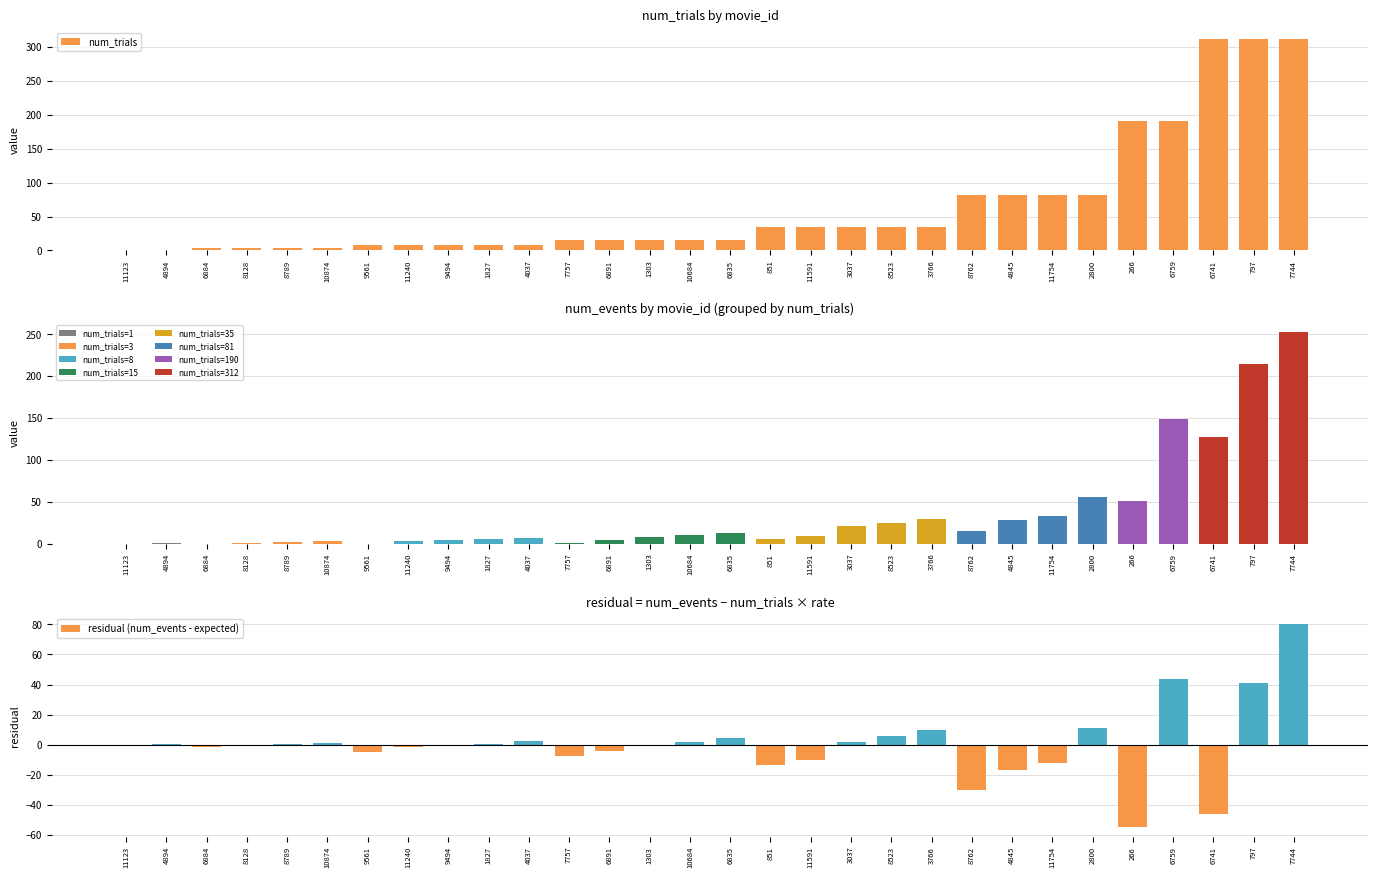

What is the spread (max minus min) of values at 6891?

19.3